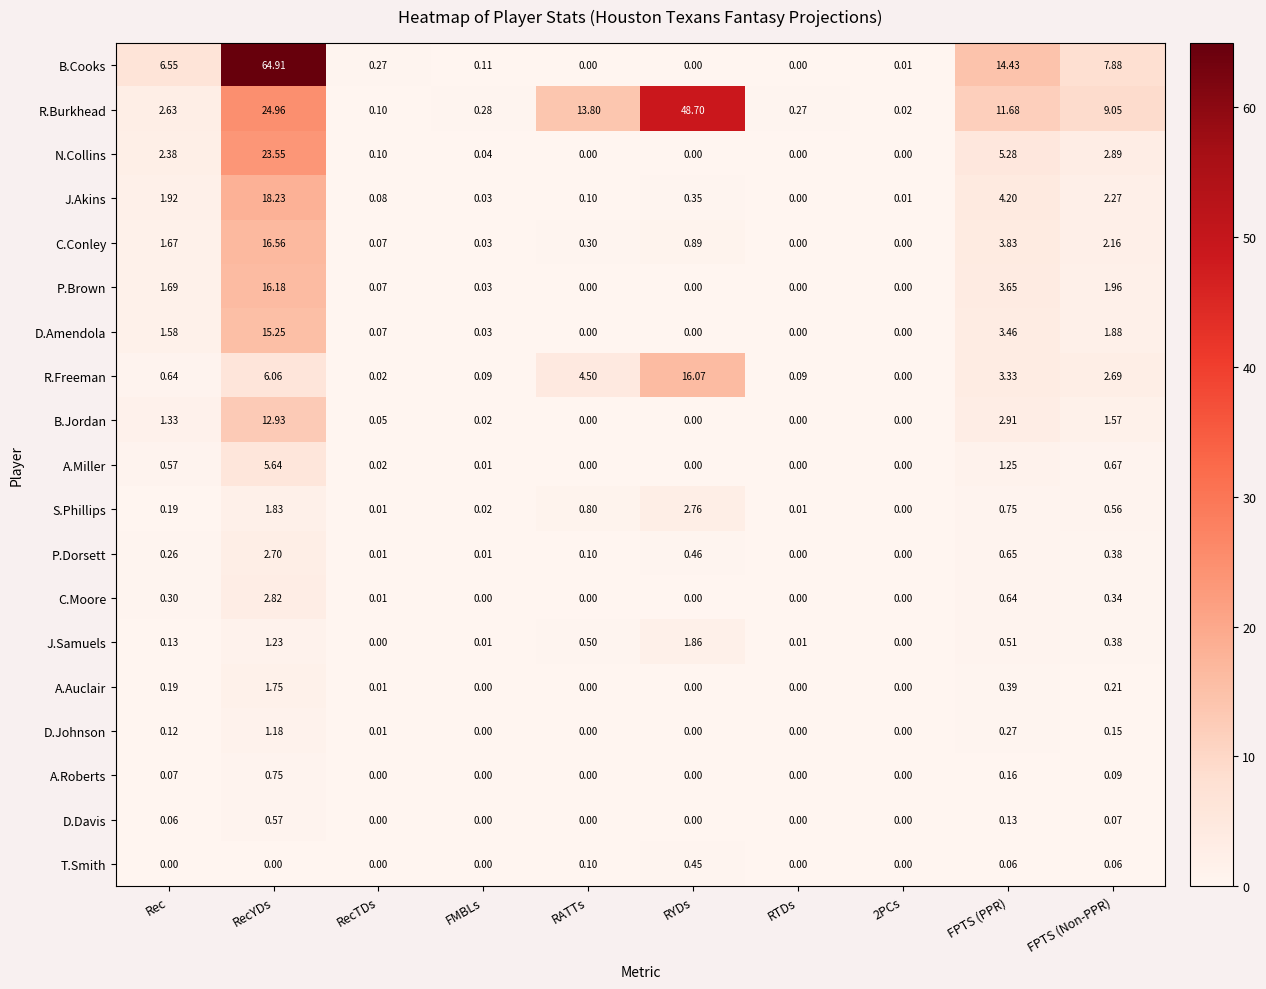

Between 2PCs and FPTS (PPR), which series saw the biggest shift?

B.Cooks